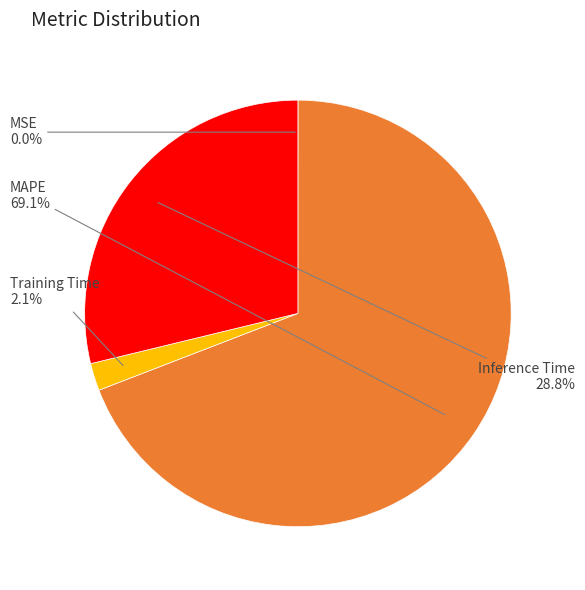

Does any single category account for the majority?

Yes